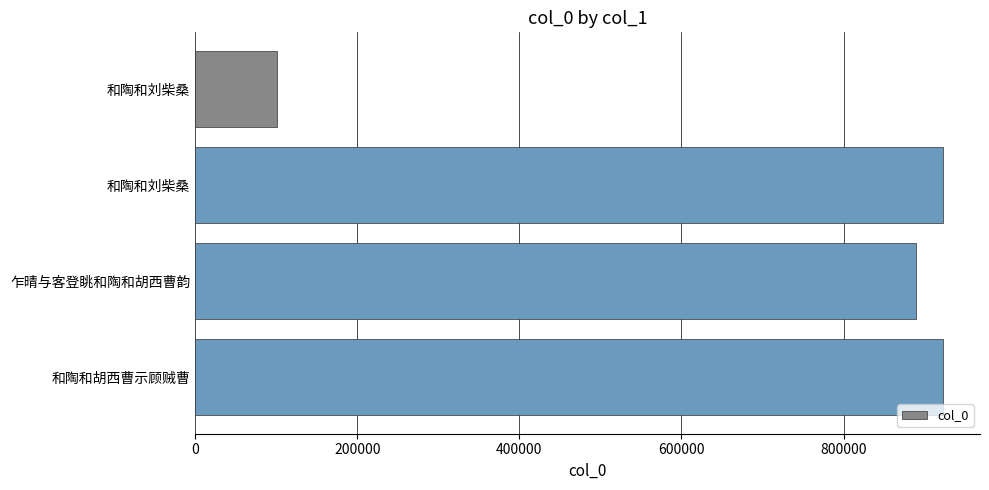

How many data points does each series have?

4